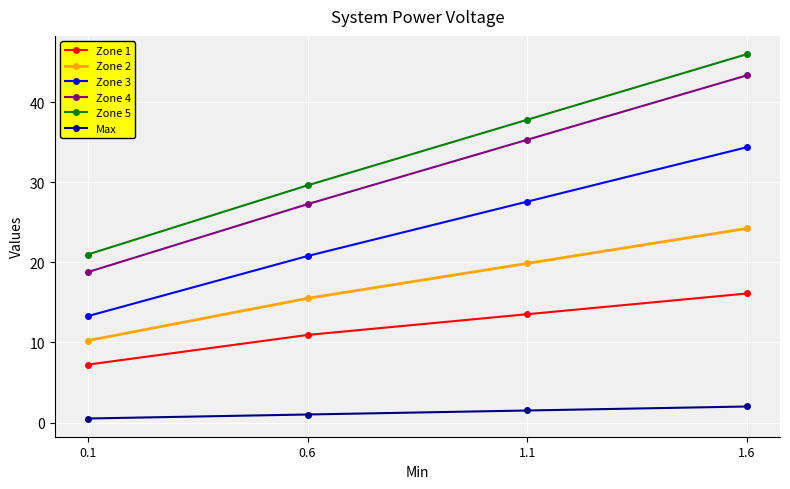

What is the sum of all Zone 4 values?

124.8